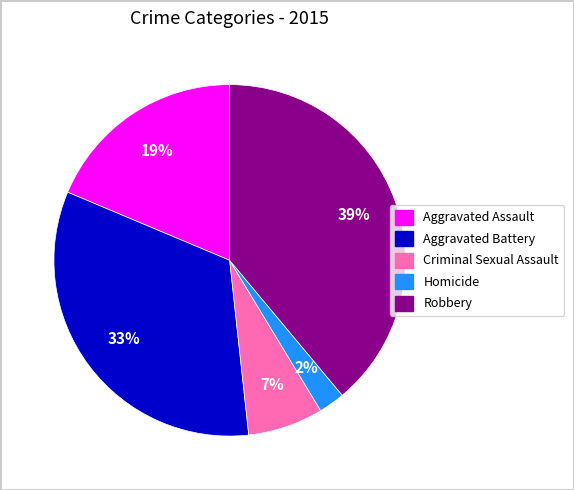

To the nearest percent, what percentage of the pie is Aggravated Assault?

19%